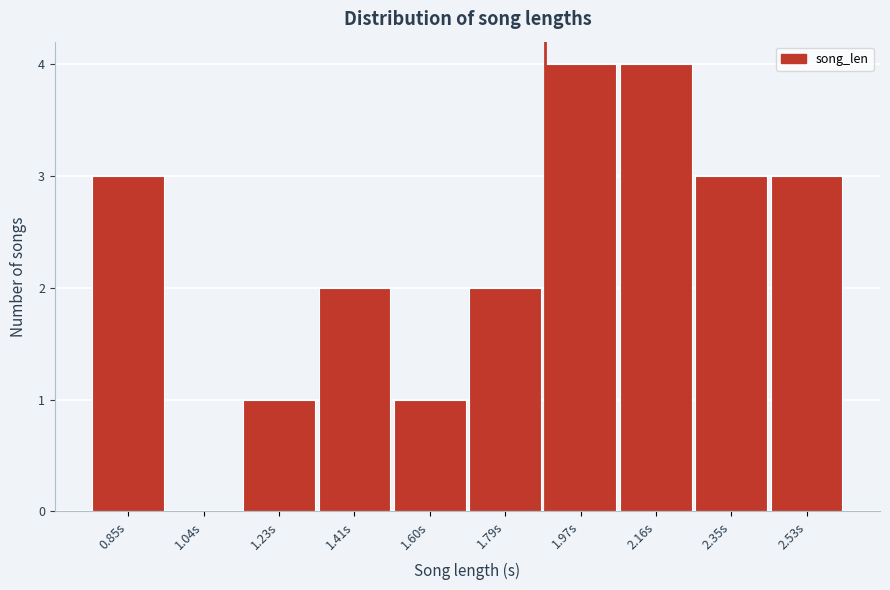

Reading left to right, transcribe all the data shown in this chart.

0.85s=3	1.04s=0	1.23s=1	1.41s=2	1.60s=1	1.79s=2	1.97s=4	2.16s=4	2.35s=3	2.53s=3